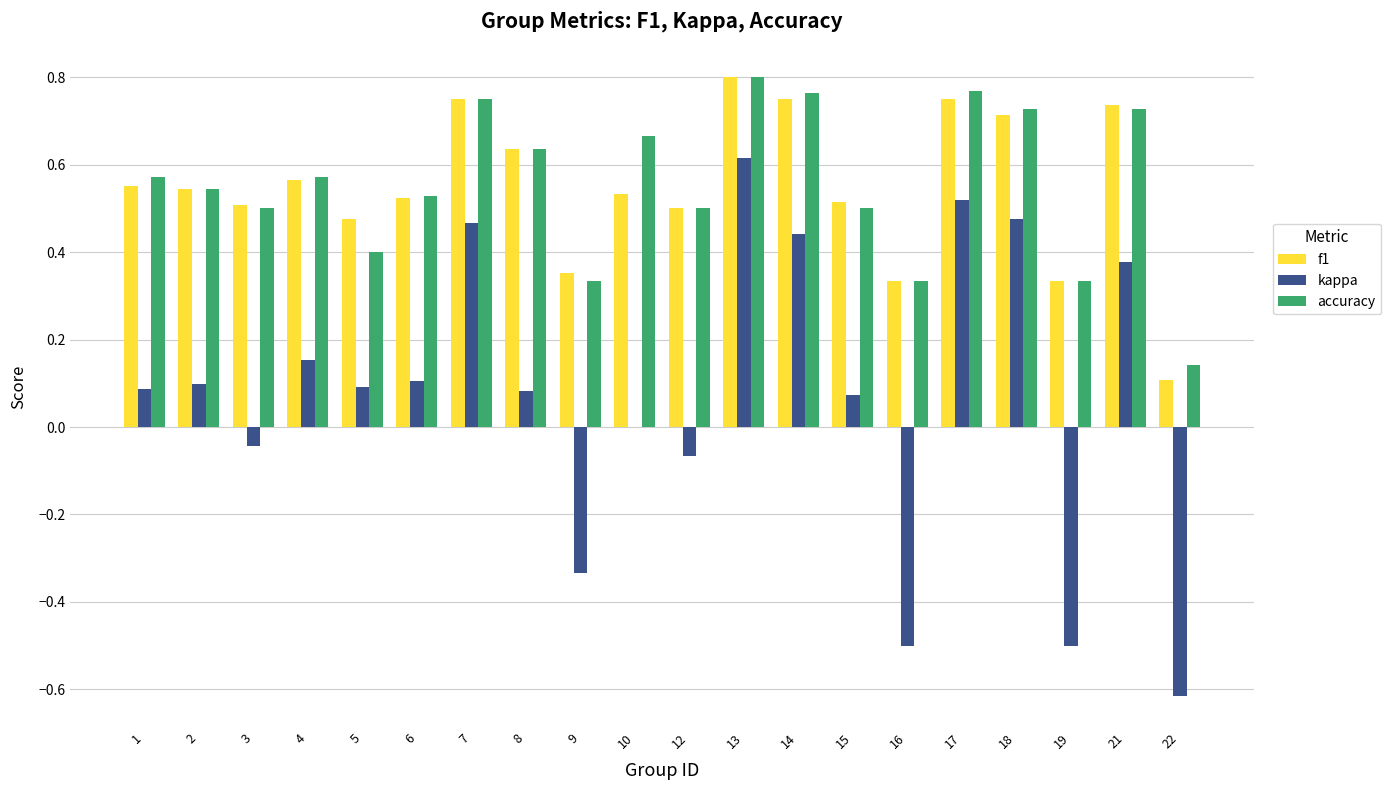

Which series changed the most between 1 and 3?

kappa